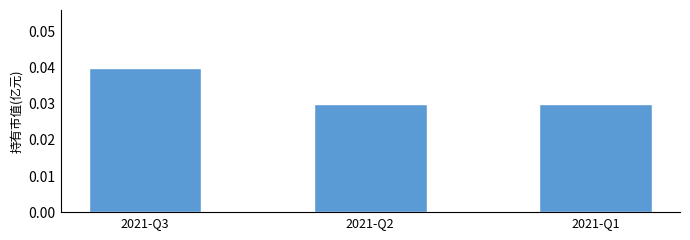

What is the sum of the values at 2021-Q3 and 2021-Q1?

0.1